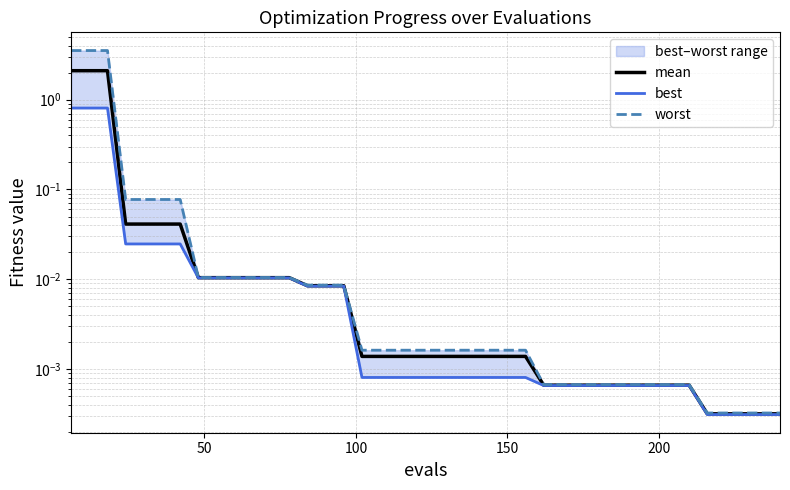

Is it true that mean equals 0.7 at 100?

False